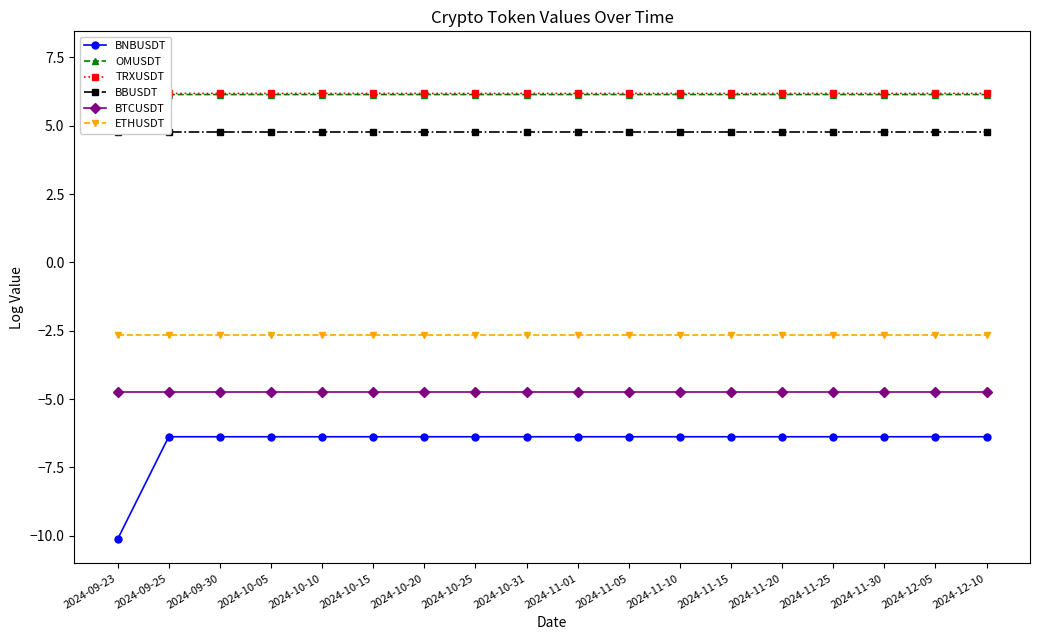

What is the difference between the maximum and second lowest values in the TRXUSDT series?

1.4